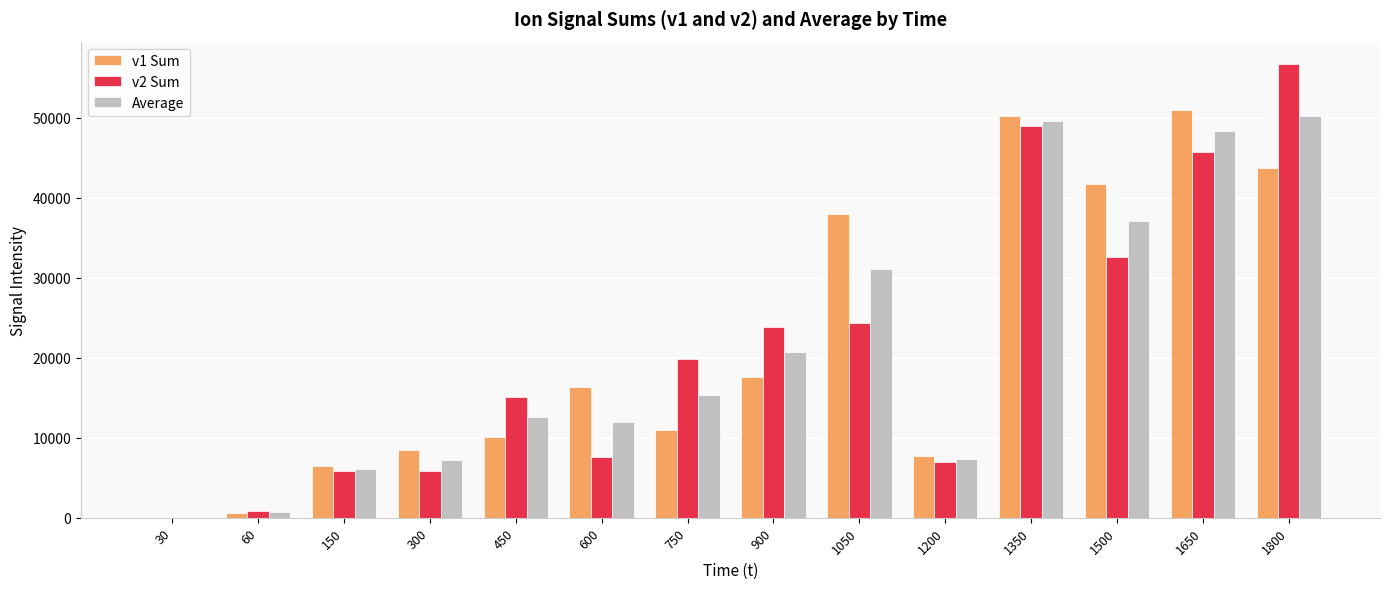

Between 300 and 1500, which series saw the biggest shift?

v1 Sum